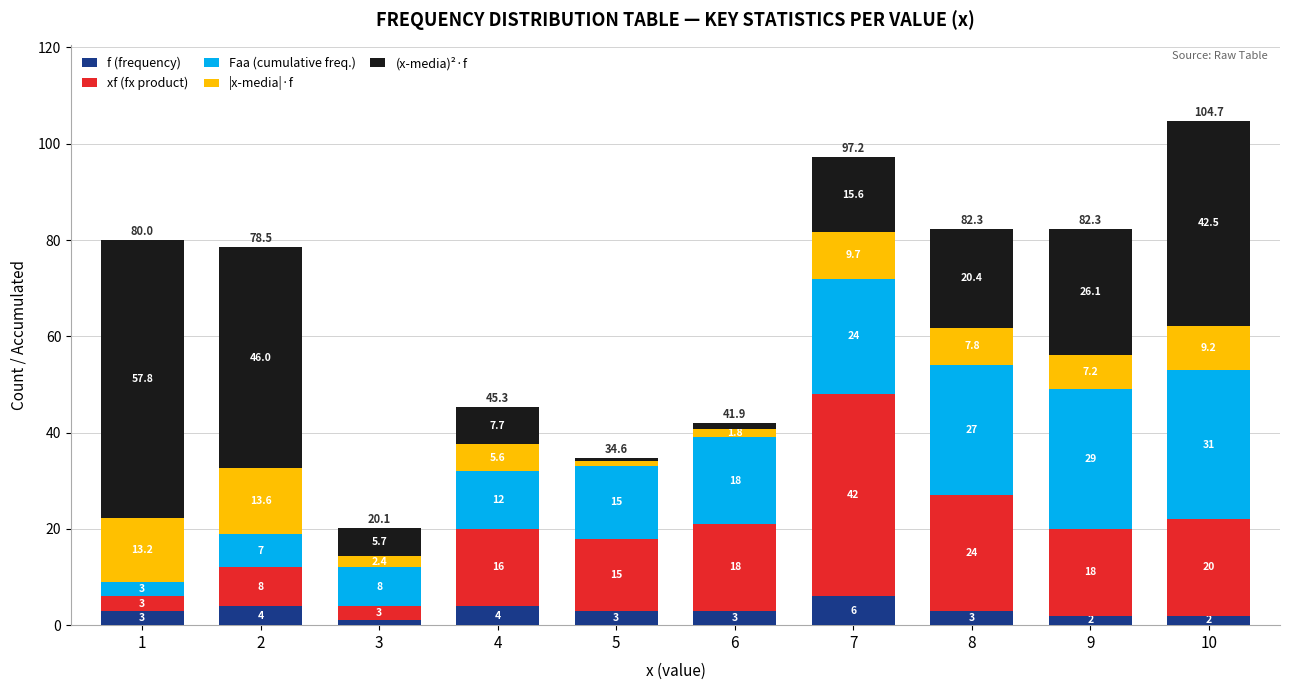

How many categories are shown in the chart?

10